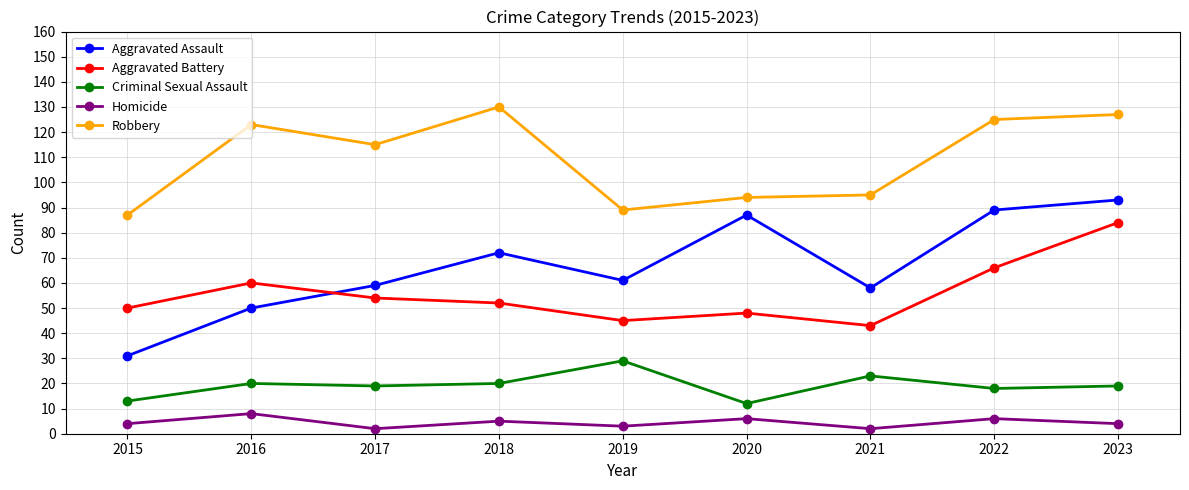

True or false: Aggravated Assault and Homicide cross at least once.

False